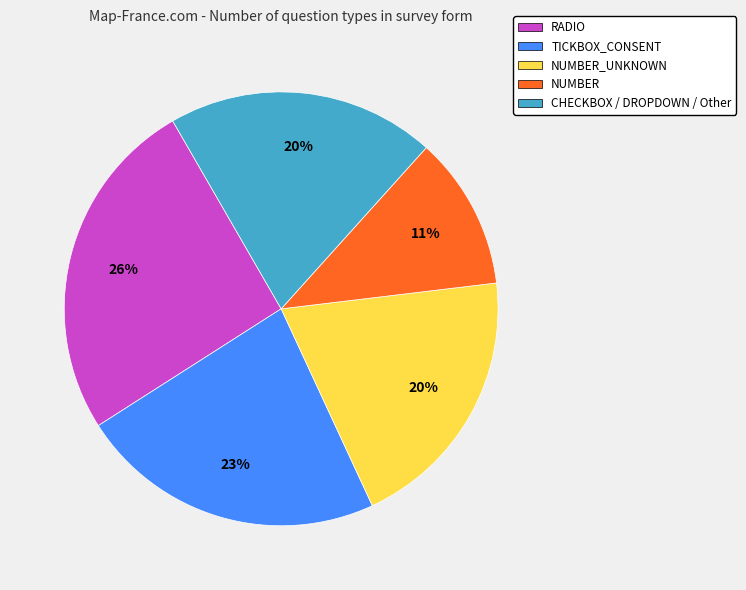

What percentage is the CHECKBOX / DROPDOWN / Other slice, to the nearest percent?

20%